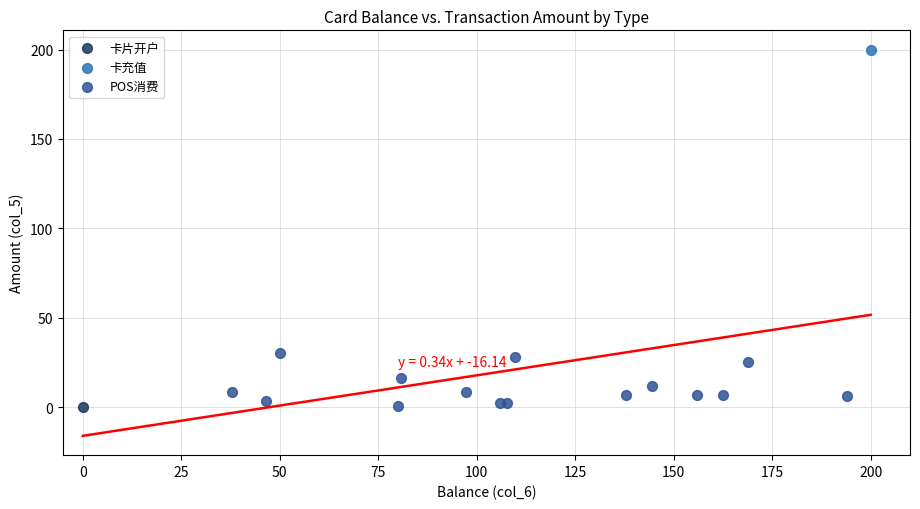

What are all the series names shown in the legend?

卡片开户, 卡充值, POS消费